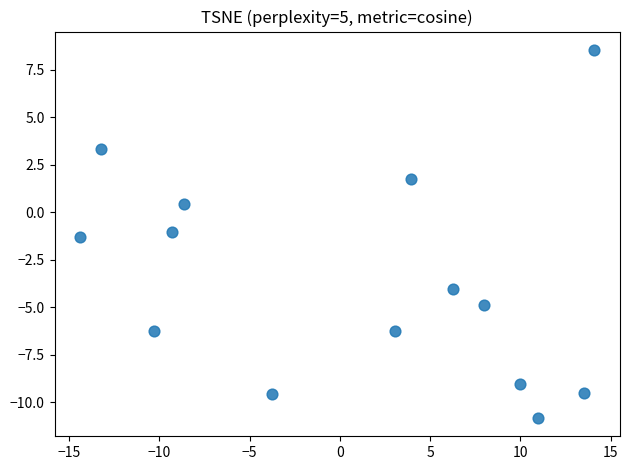

What is the range of X values (max minus min)?

28.5